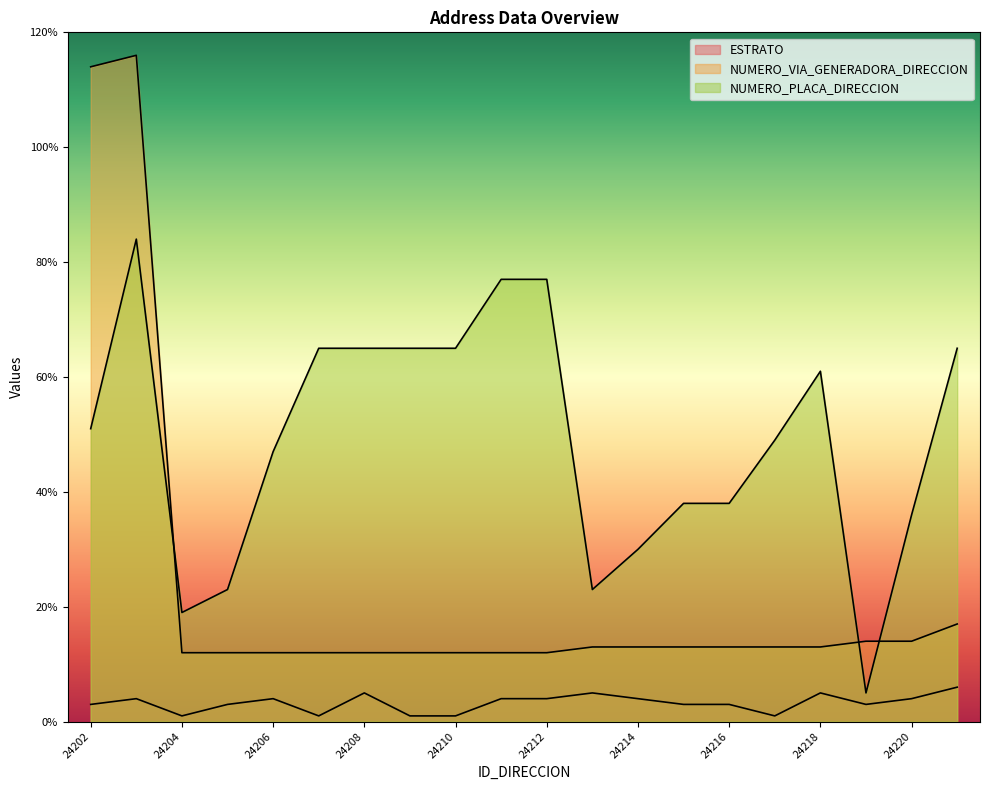

At which category is the sum across all series the highest?

24203